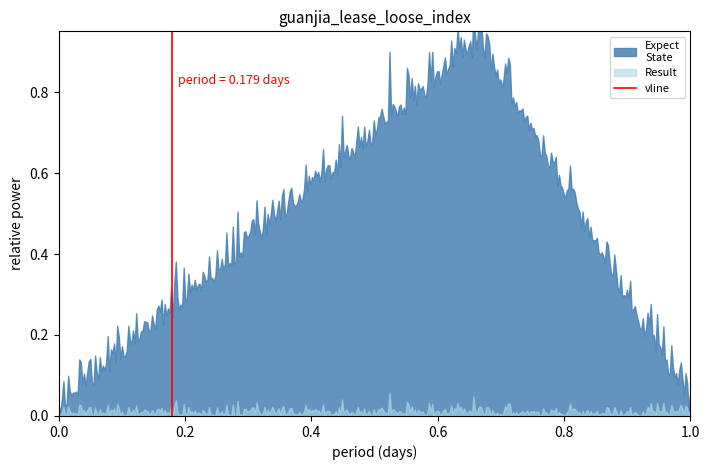

Is it true that the value at 0.2 is 1?

False